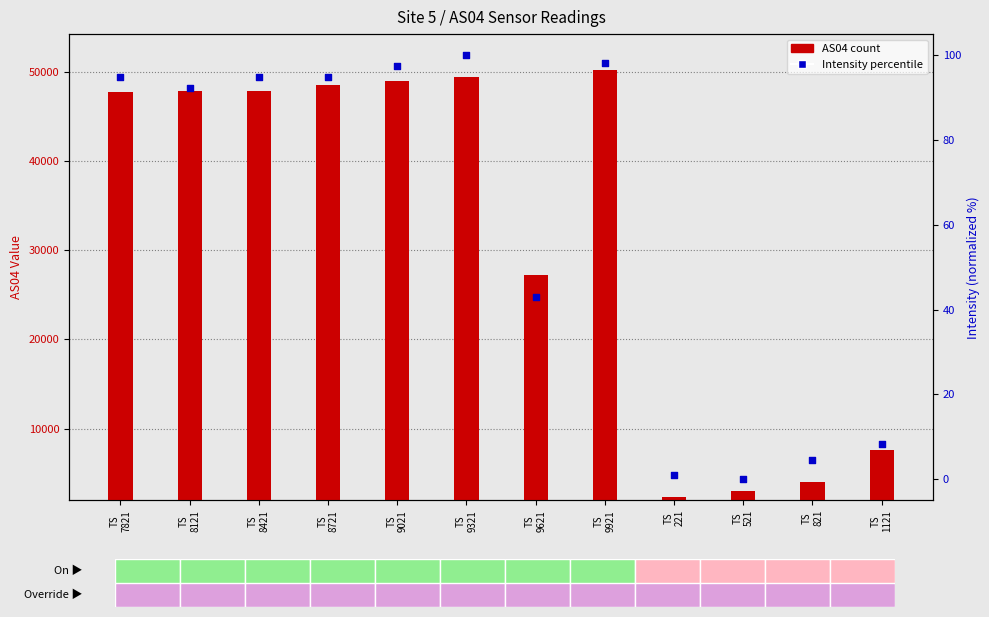

What is the total value across all series at TS
9321?

49515.0